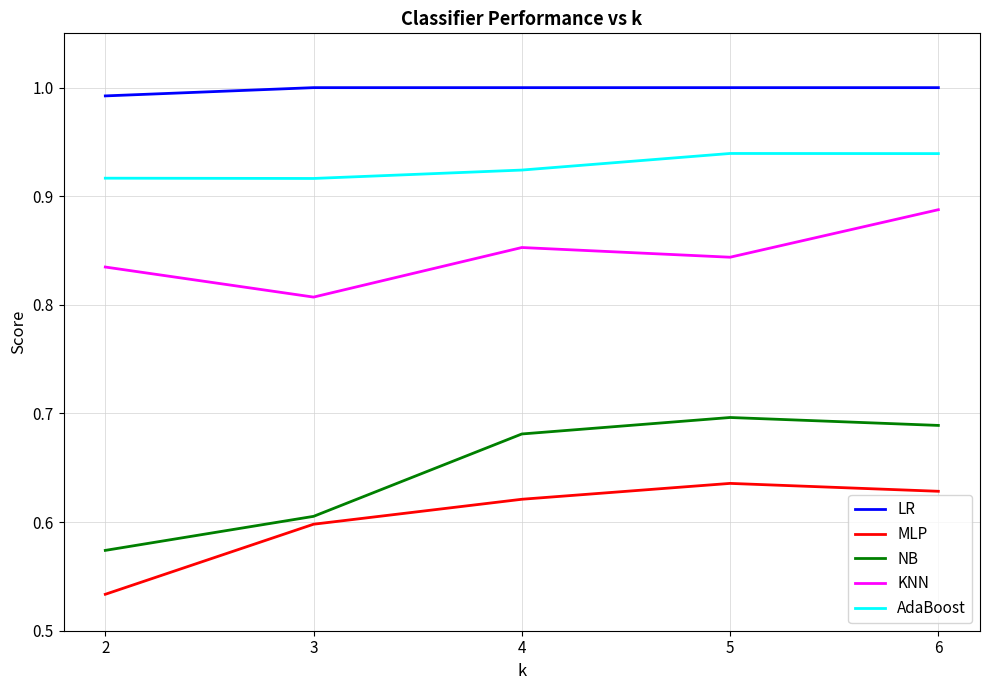

The value of AdaBoost at 4 is 0.2. True or false?

False